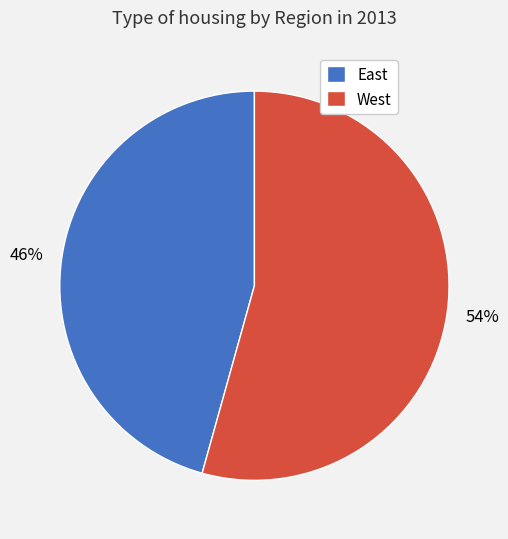

Which slice is the smallest?

East